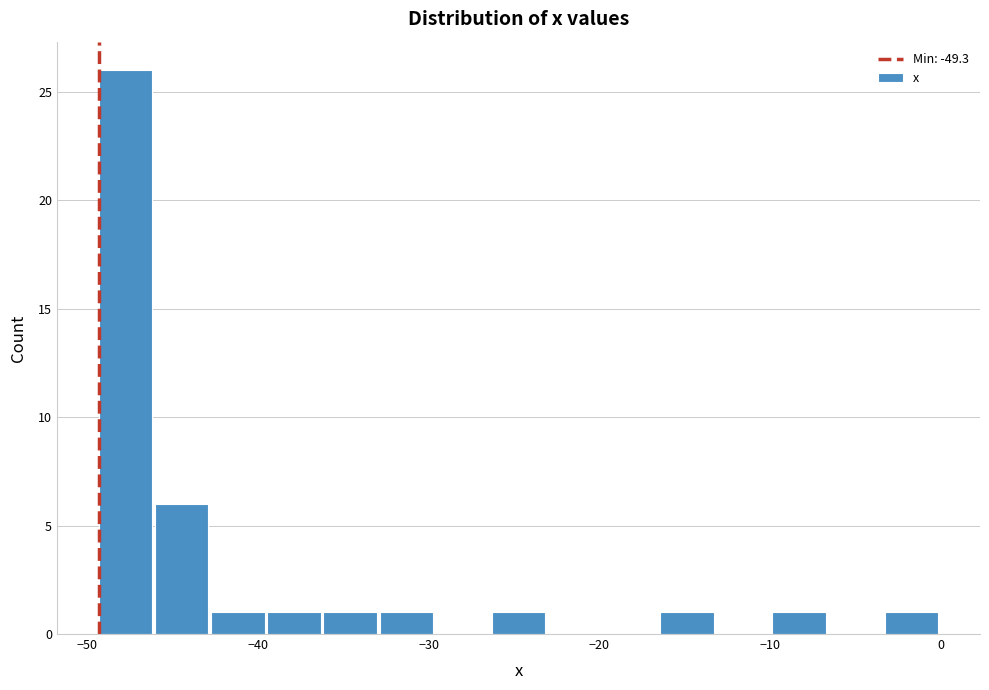

Around what value on the x-axis is the tallest bar? Give the approximate position of its centre, as read against the axis.

-48